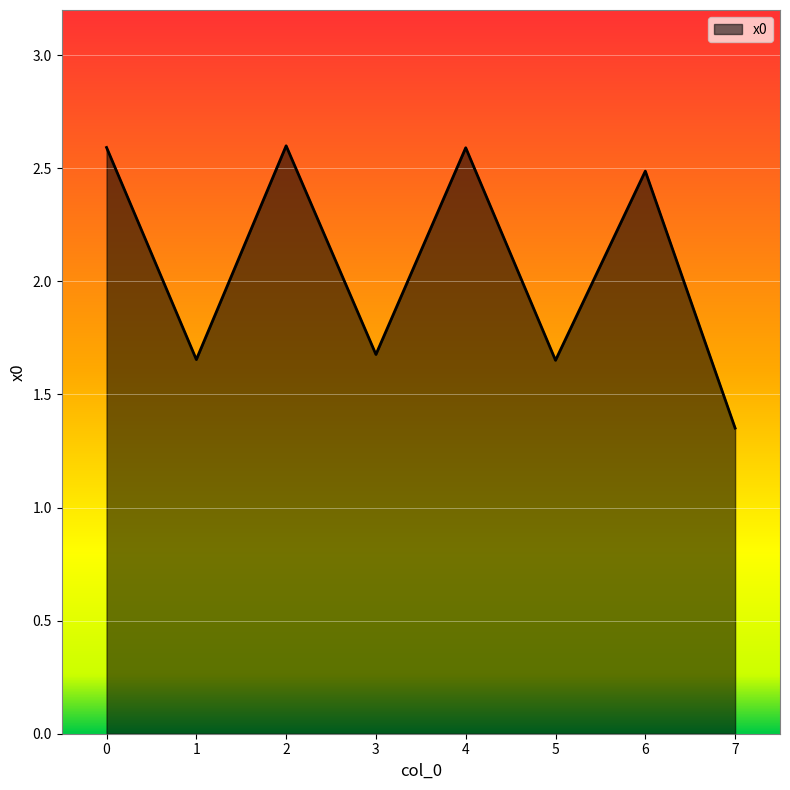

What is the sum of the values at 1 and 0?

4.2